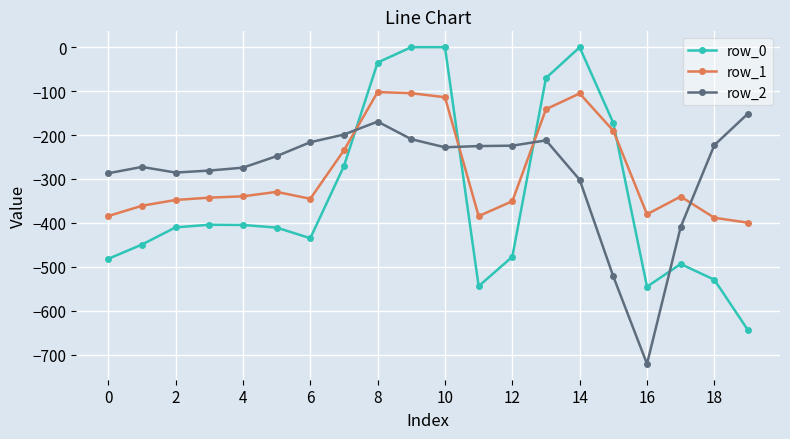

Which series ends up on top after the final intersection of row_2 and row_1?

row_2